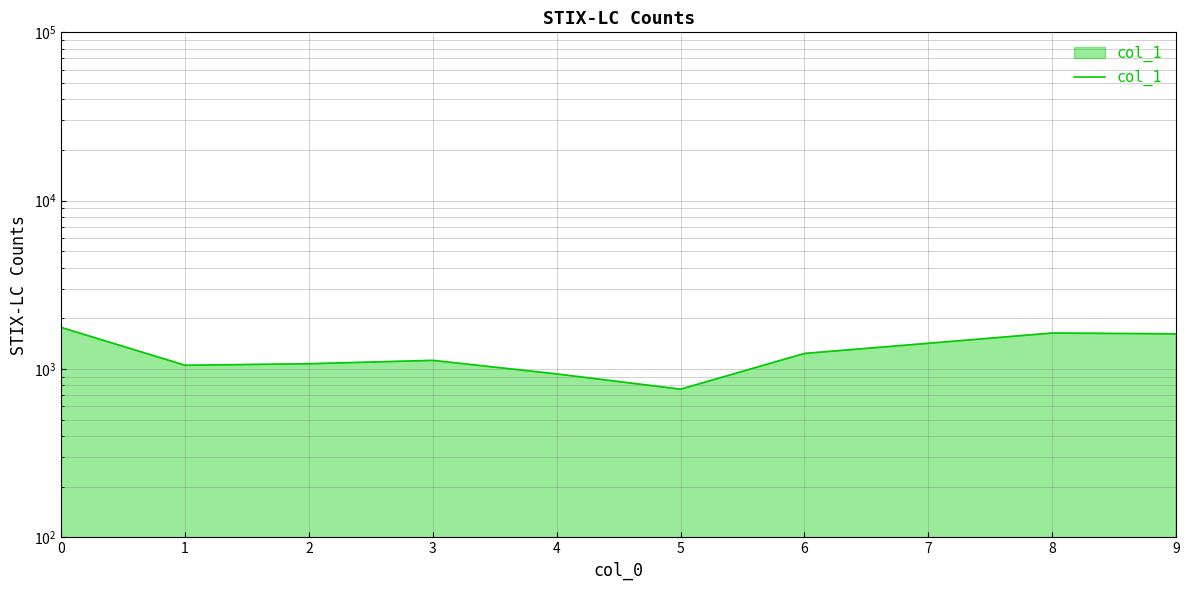

At which category does the data reach its first local valley?

1